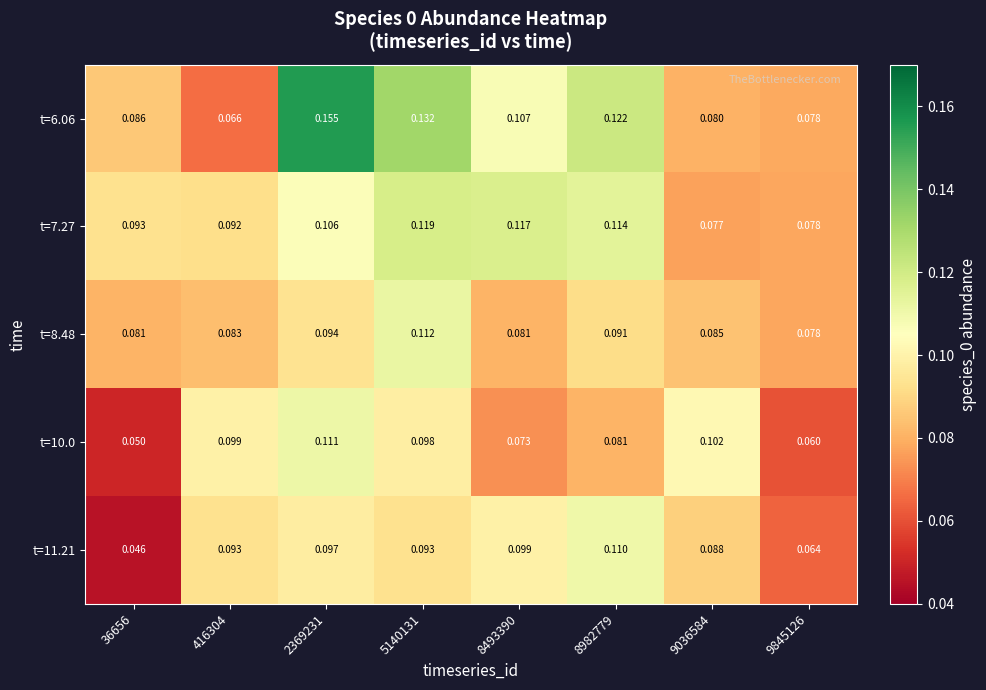

Is the value of t=7.27 at 36656 greater than the value of t=8.48 at 9845126?

Yes